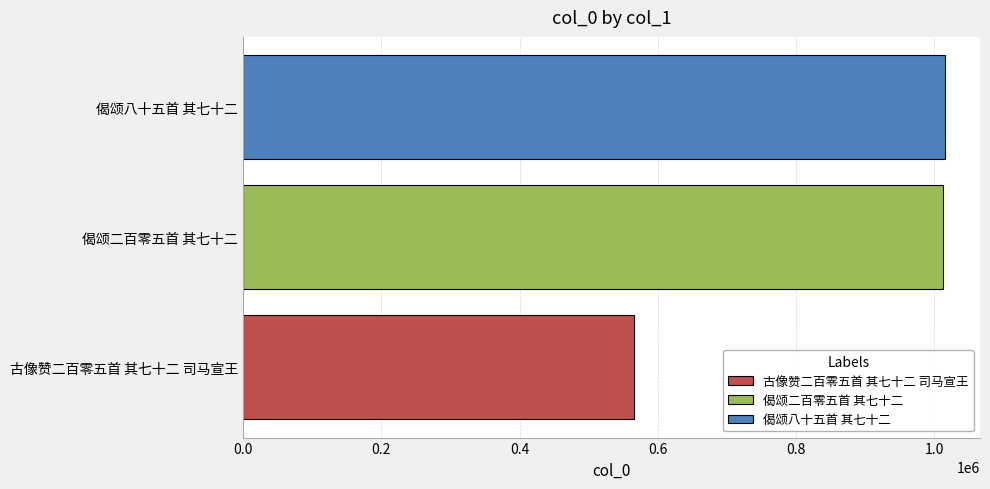

How many data points are less than 1012781?

1